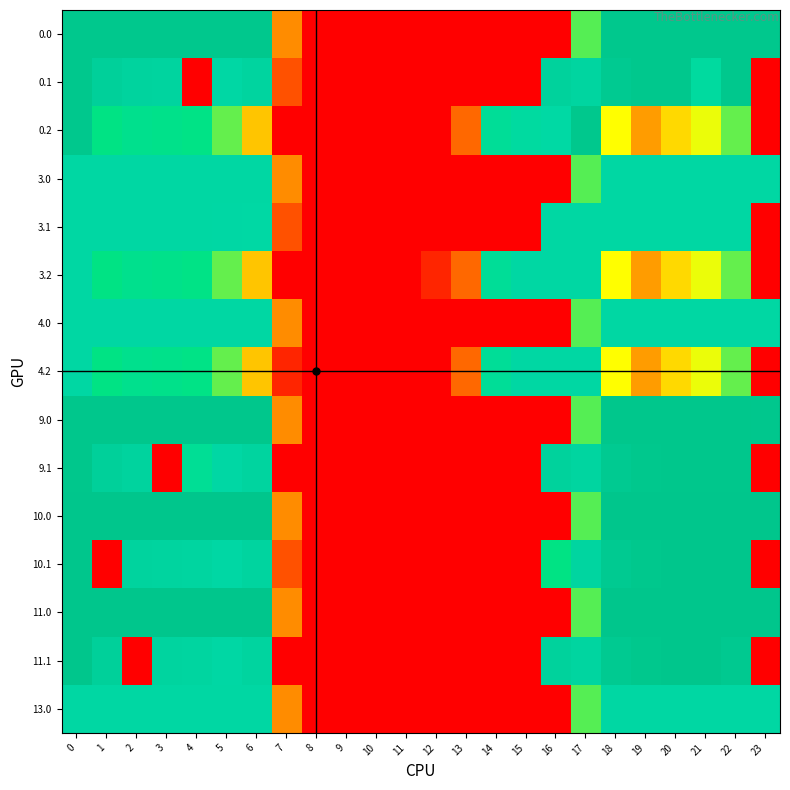

What is the difference between the highest and lowest values at 18?

182.9